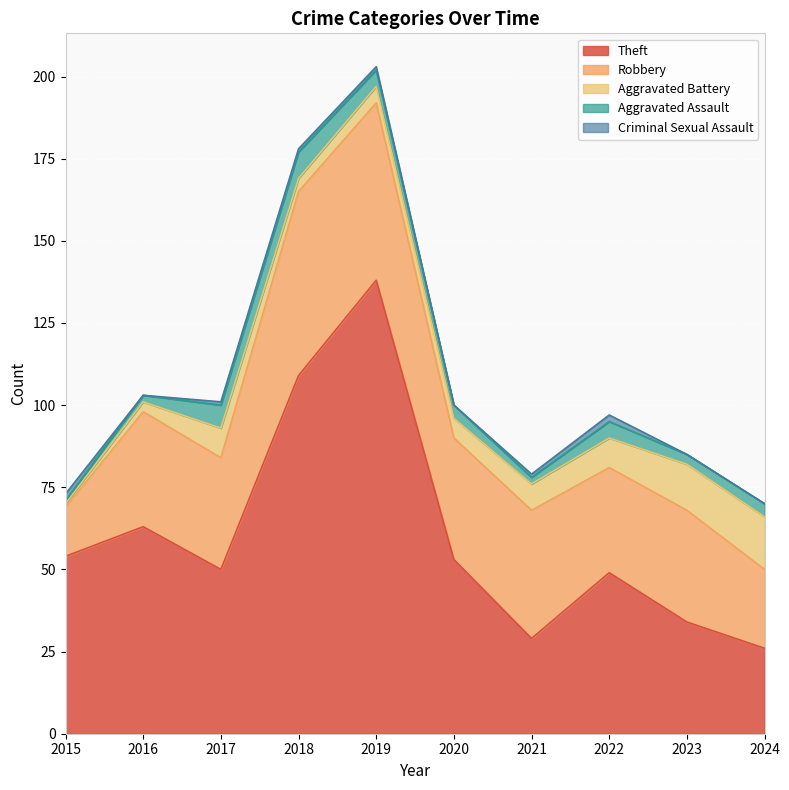

At which category is the sum across all series the highest?

2019